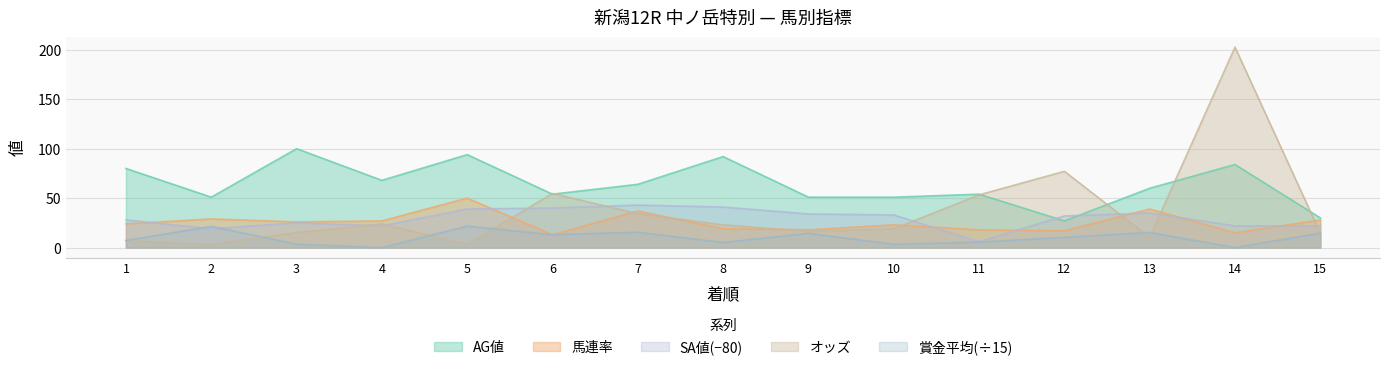

At which category does SA値 reach its first local valley?

2